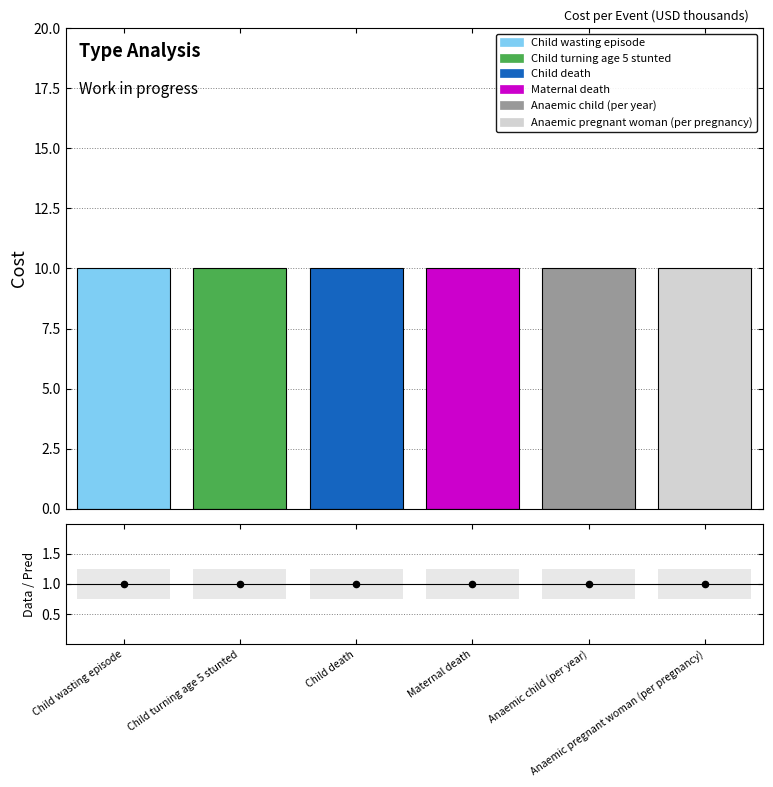

Which series reaches the maximum Y coordinate?

Cost